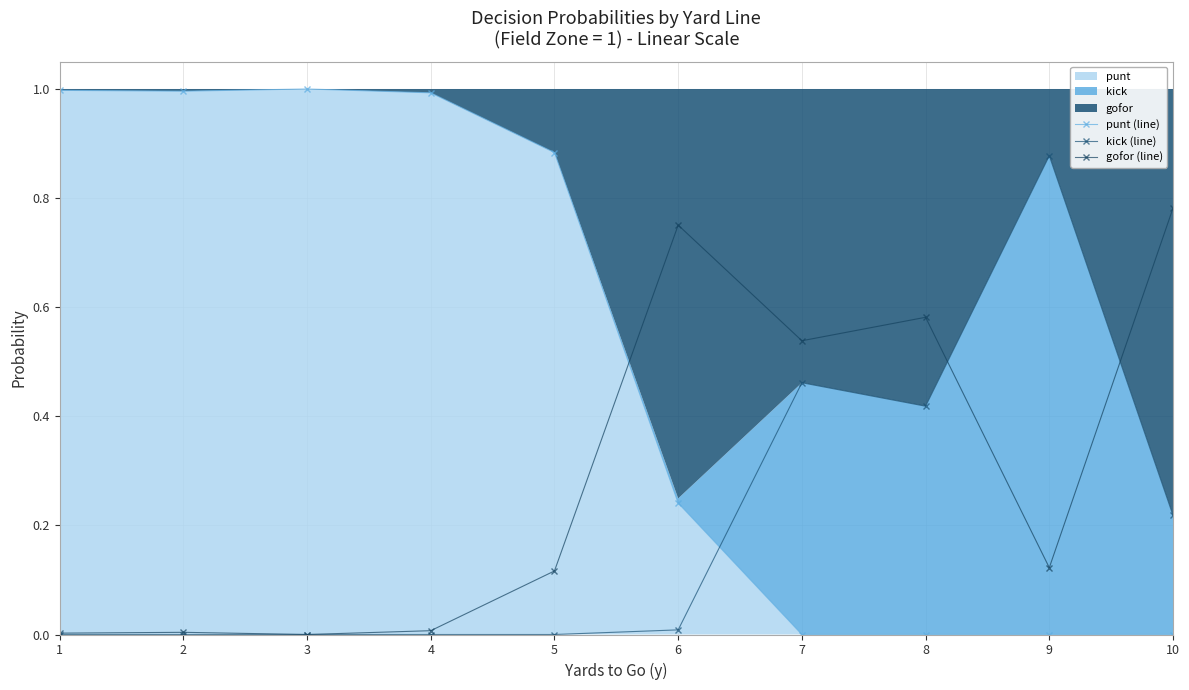

True or false: punt (line) has more than 0 interior local peaks.

True